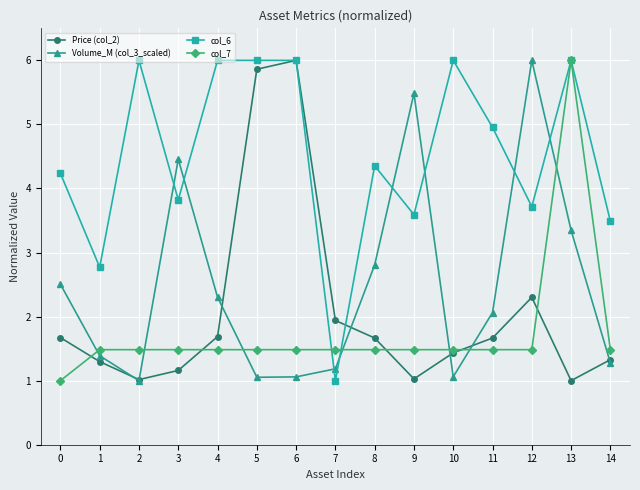

Between 1 and 7, which series saw the biggest shift?

col_6